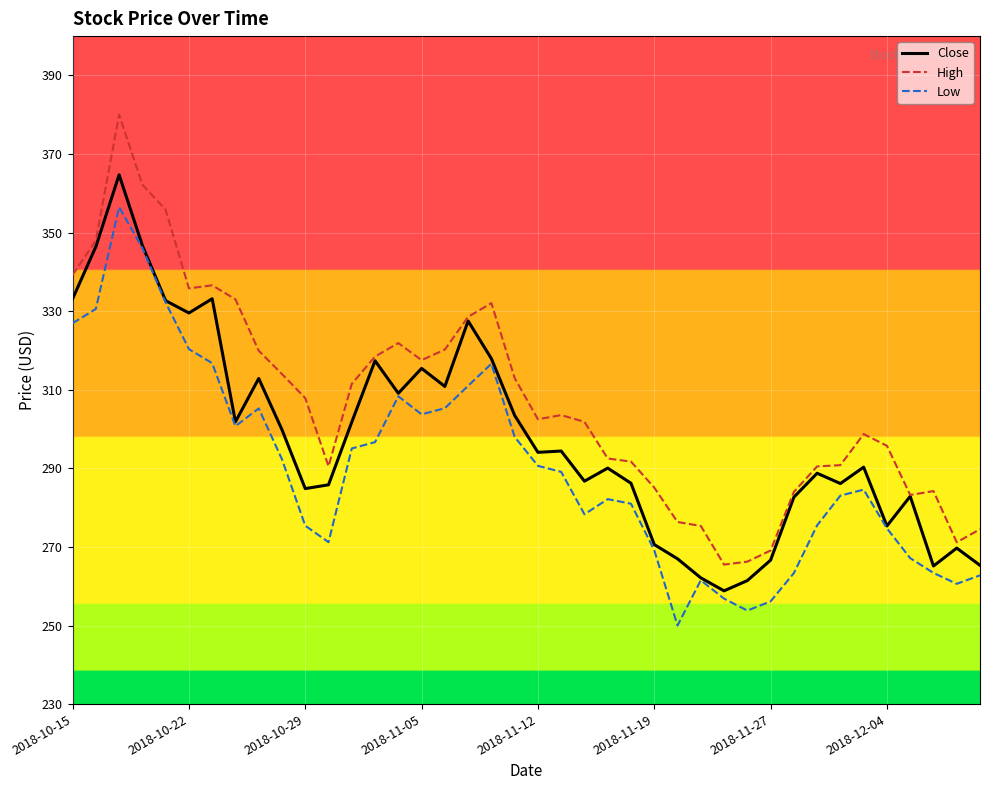

What is the maximum value for Close?

364.7